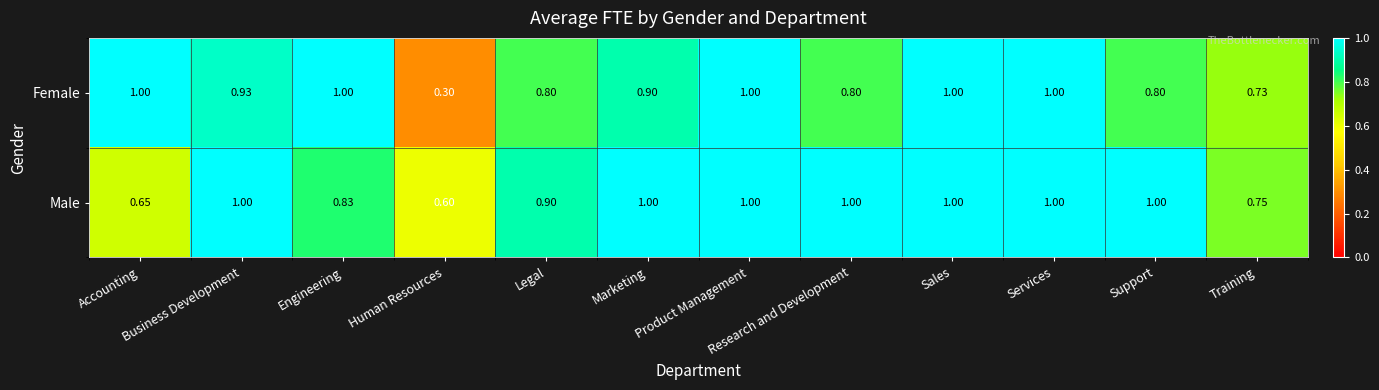

At Legal, list the series in order from smallest to largest.

Female, Male